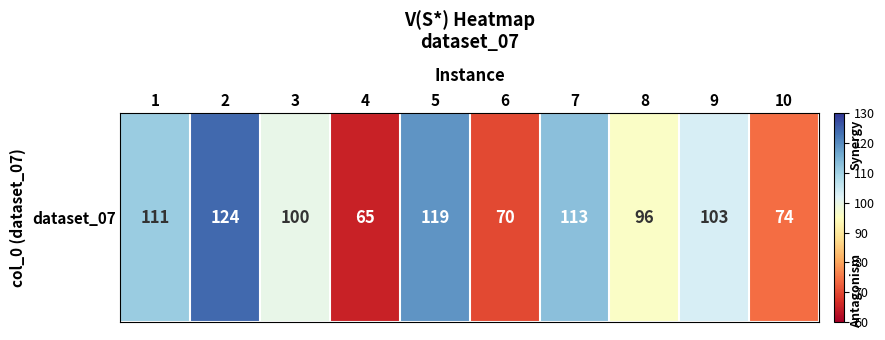

What is the sum of the values at 8 and 4?

161